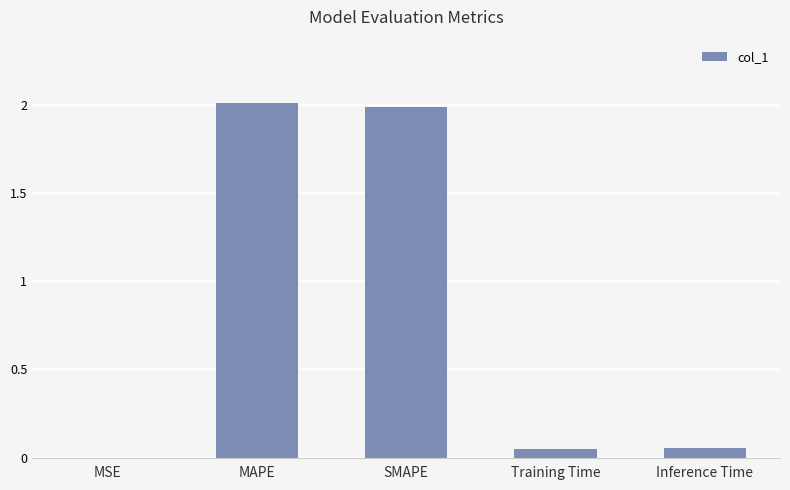

What is the sum of the values at Inference Time and MAPE?

2.1